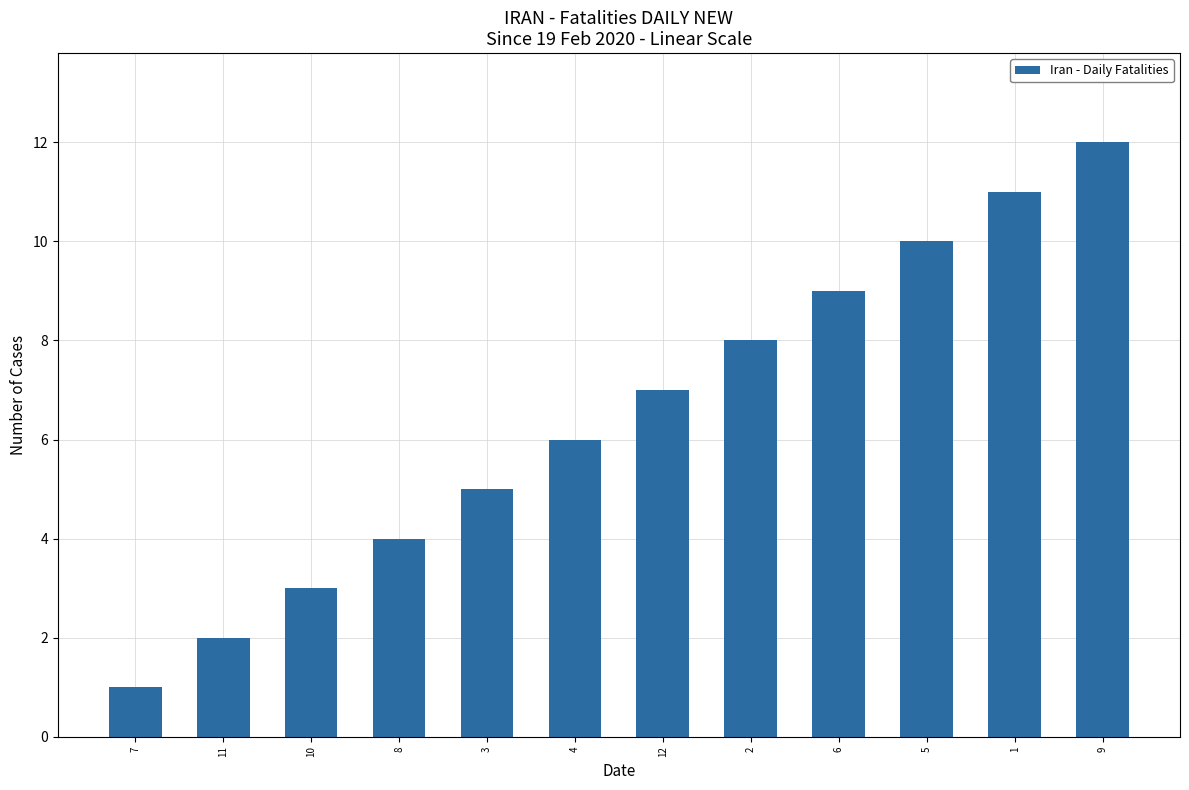

Which label corresponds to the smallest value in the chart?

7